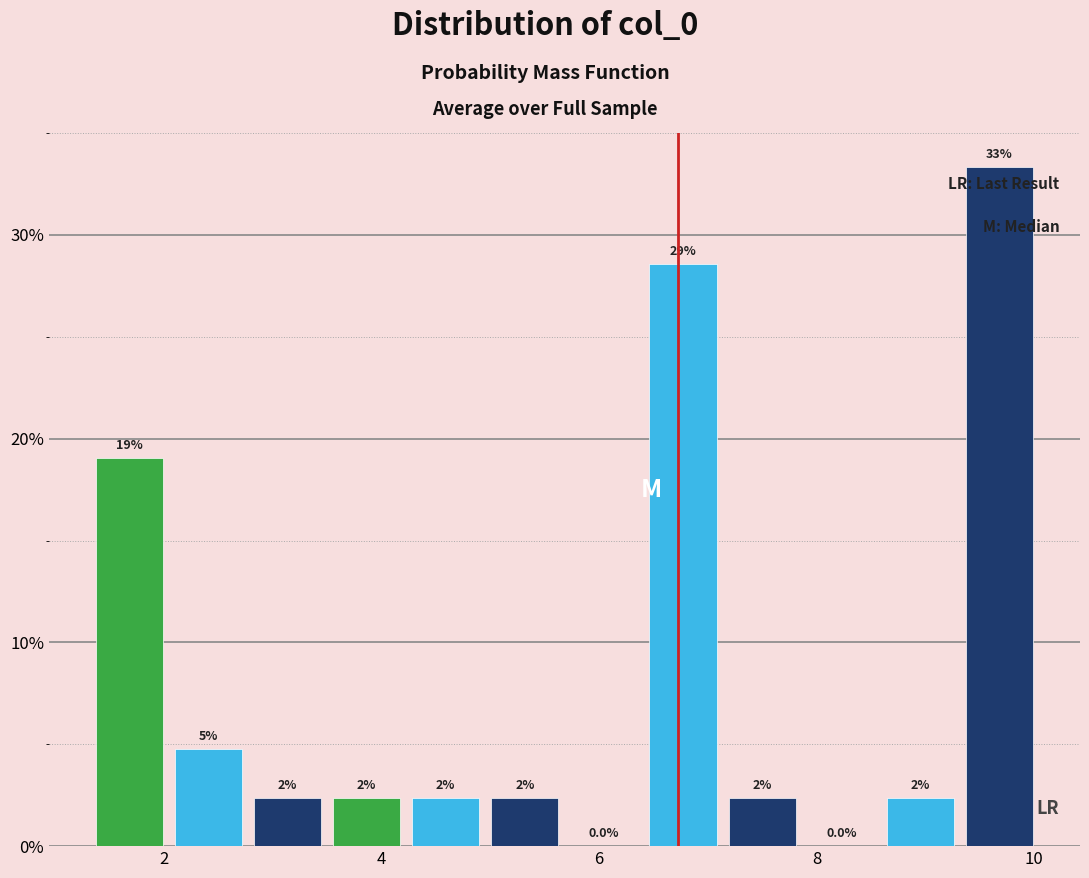

Read against the x-axis, roughly where is the centre of the tallest bar?

9.6